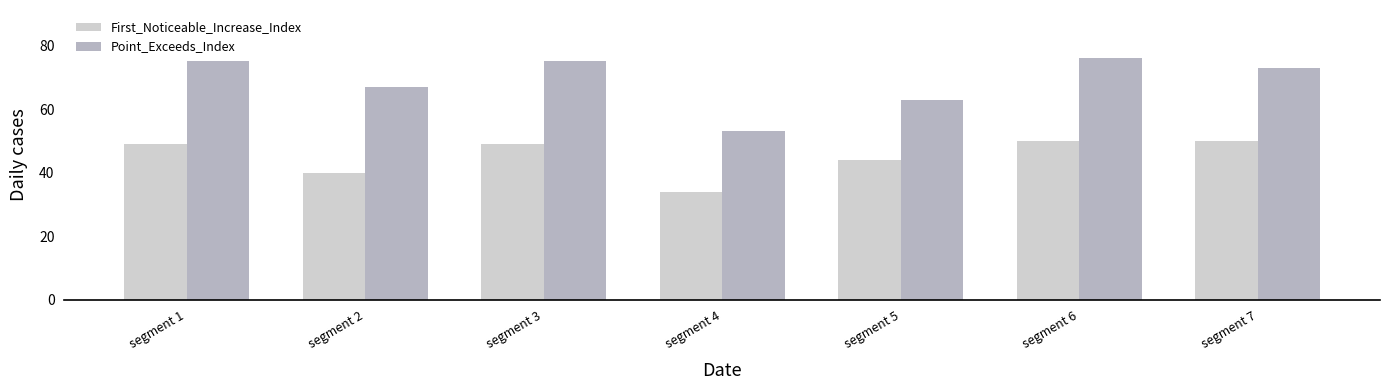

Is it true that Point_Exceeds_Index equals 30 at segment 7?

False